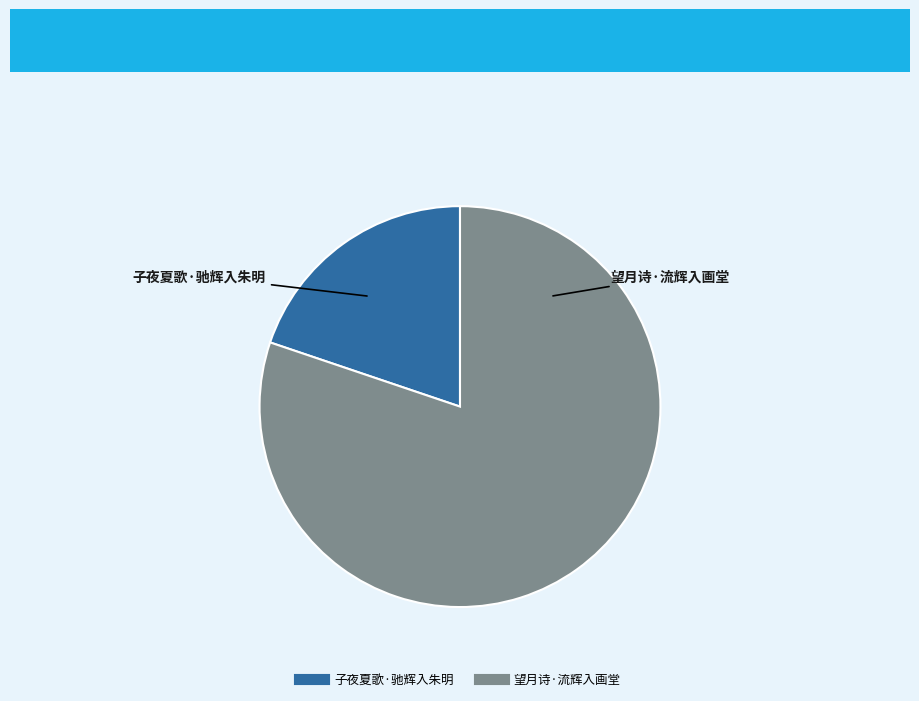

Rank the categories by value from lowest to highest.

子夜夏歌·驰辉入朱明, 望月诗·流辉入画堂